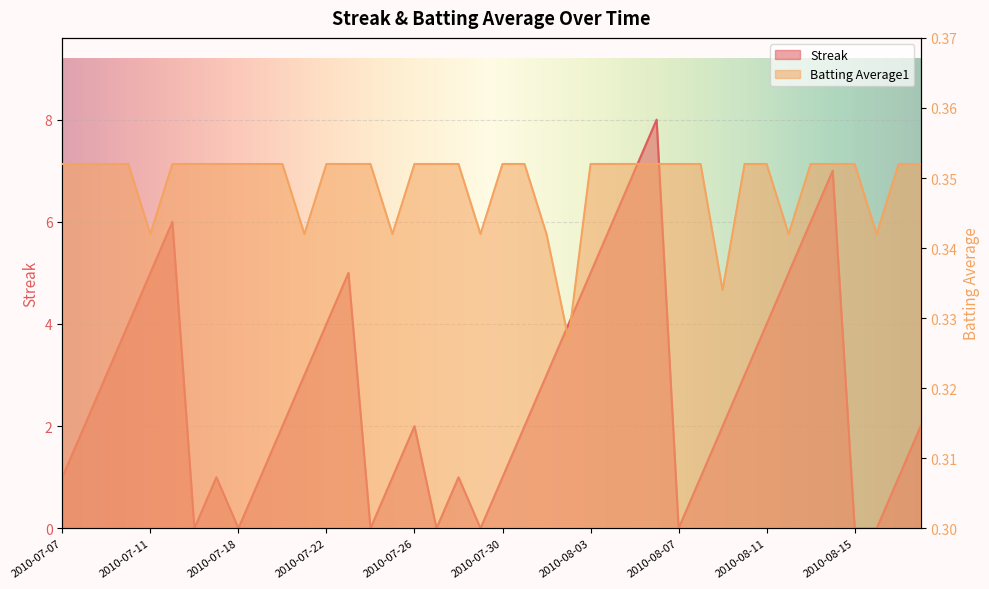

Does the chart display data point markers on the line(s)?

No